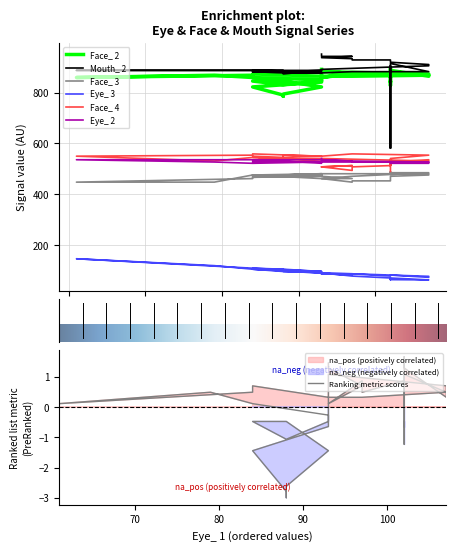

In Mouth_ 2, how many points are higher than both neighbors (excluding endpoints)?

3